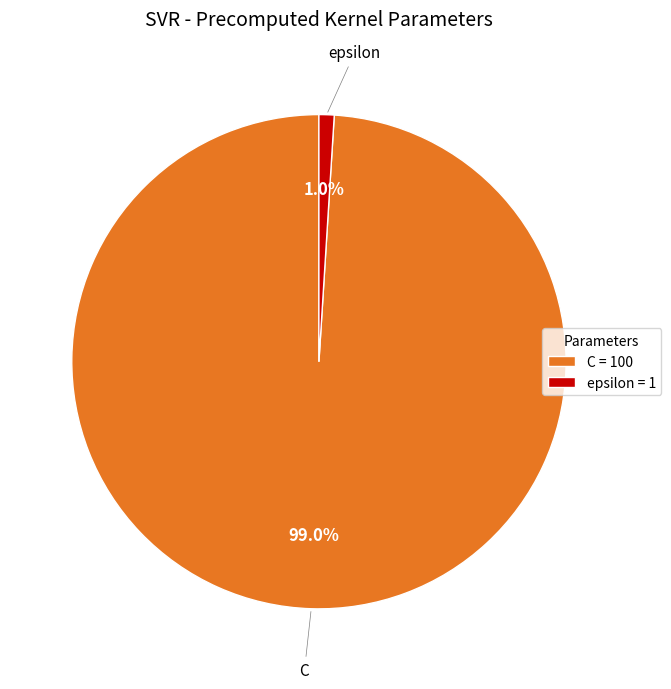

How many segments does this pie chart have?

2